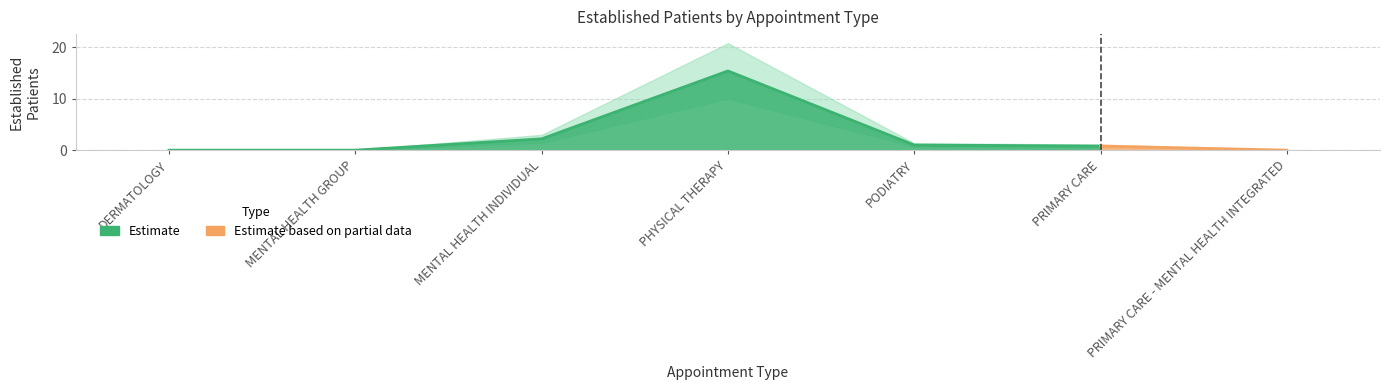

List the labels in order of value, largest first.

PHYSICAL THERAPY, MENTAL HEALTH INDIVIDUAL, PODIATRY, PRIMARY CARE, DERMATOLOGY, MENTAL HEALTH GROUP, PRIMARY CARE - MENTAL HEALTH INTEGRATED